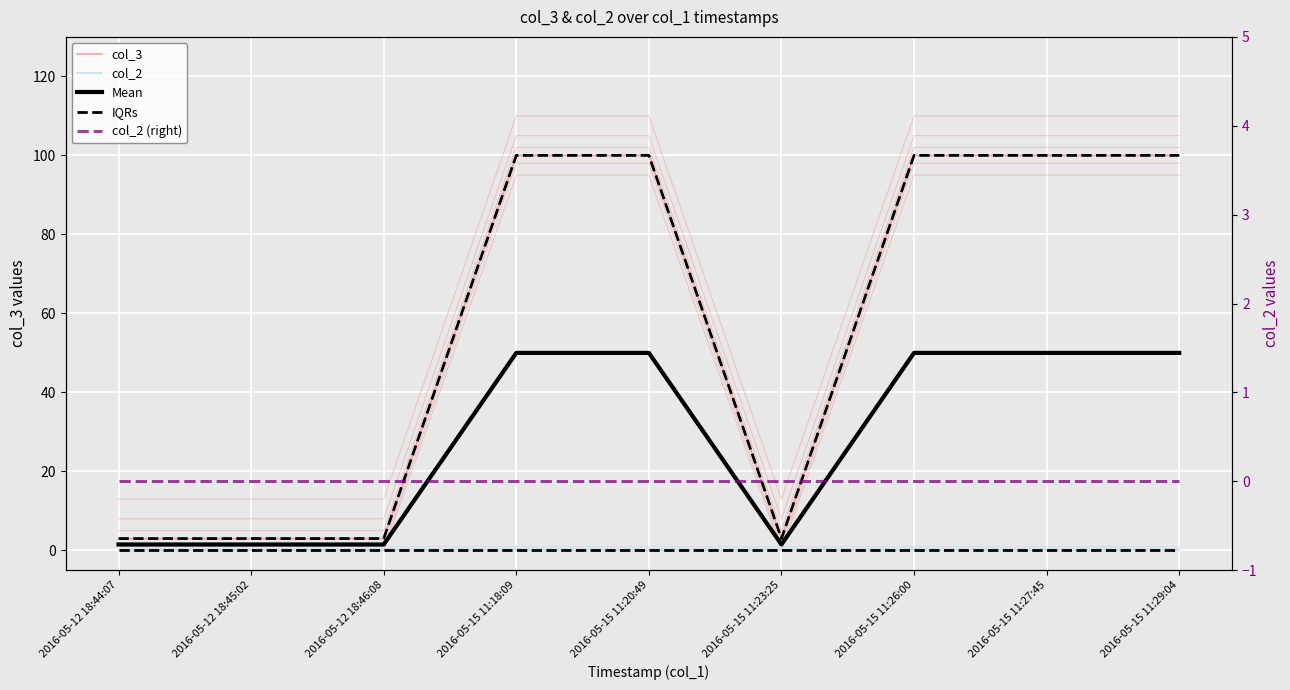

What is the sum of all IQRs values?

512.0